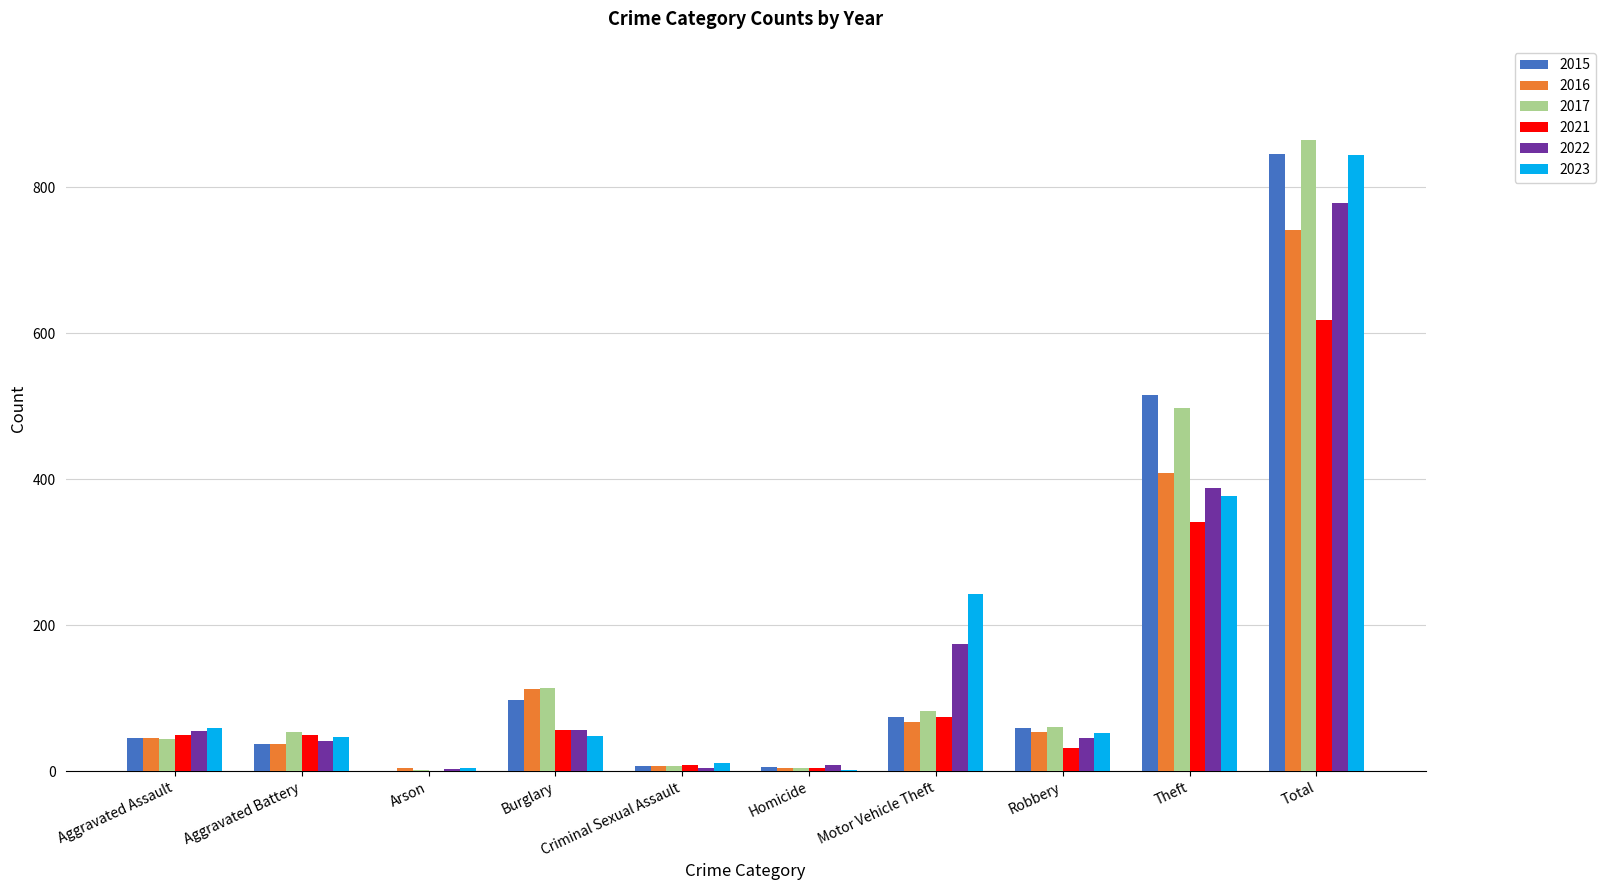

What is the sum of all 2021 values?

1236